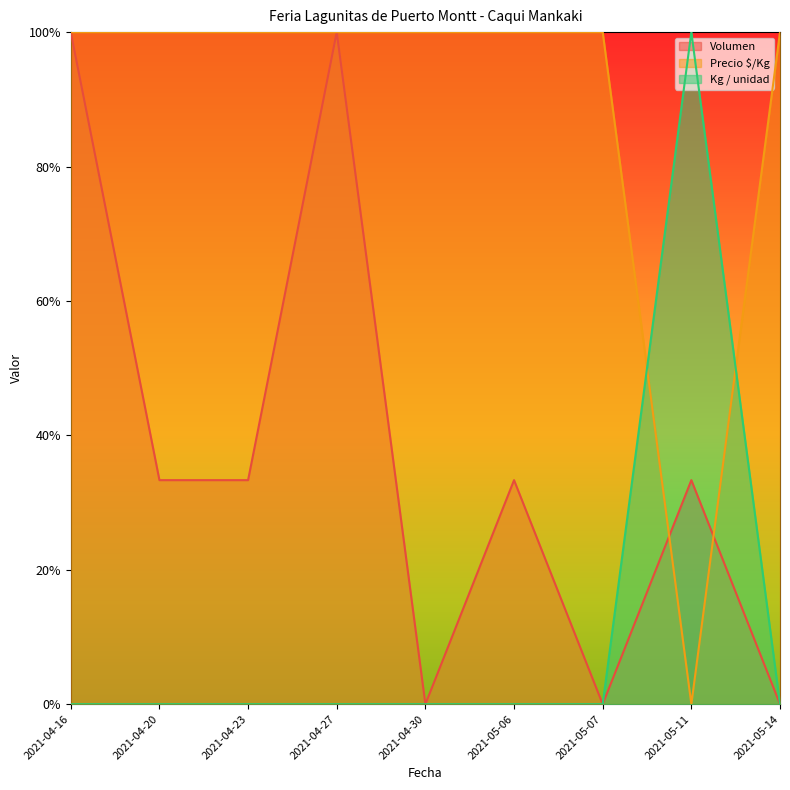

Where is the first local maximum for Precio $/Kg?

2021-05-11